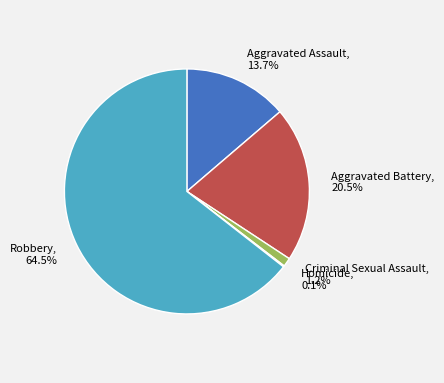

Between Robbery and Criminal Sexual Assault, which is larger?

Robbery